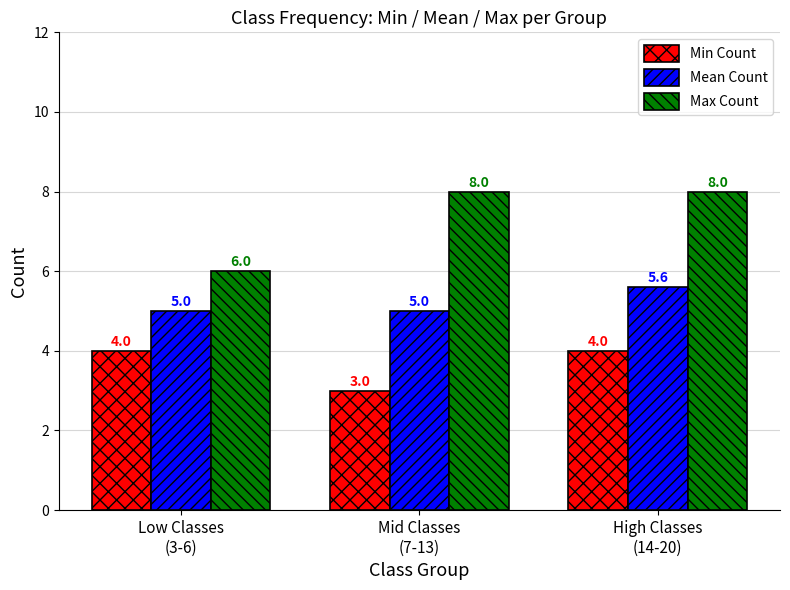

What are all the series names shown in the legend?

Min Count, Mean Count, Max Count